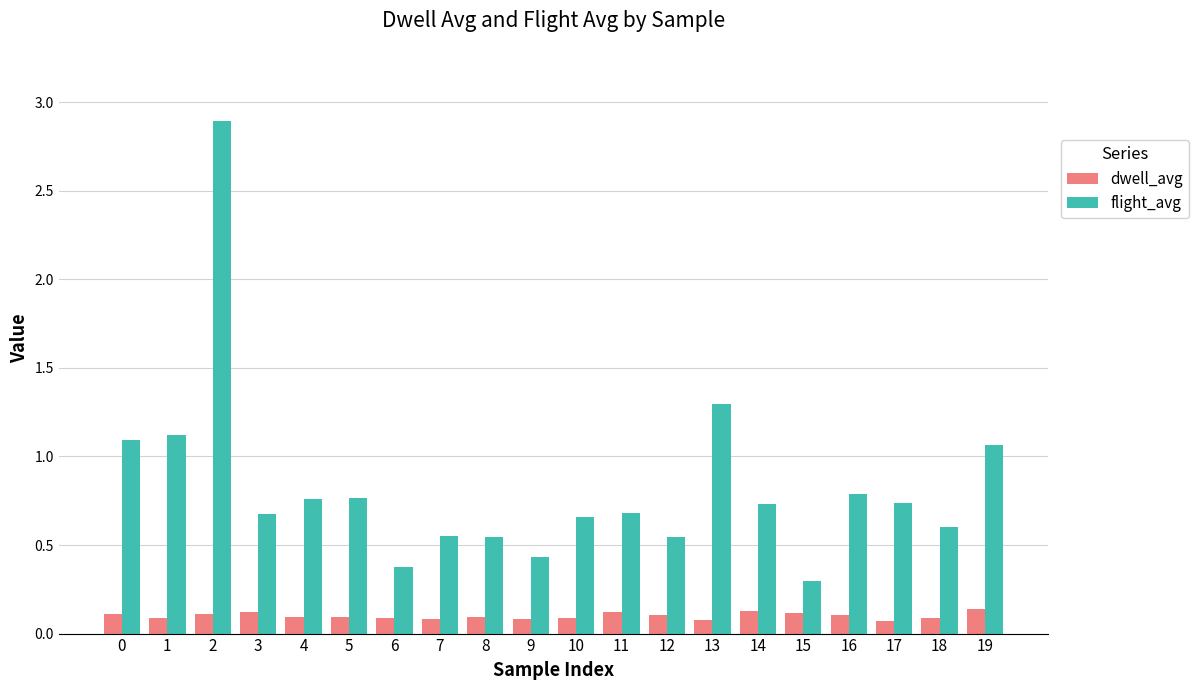

What are all the series names shown in the legend?

dwell_avg, flight_avg